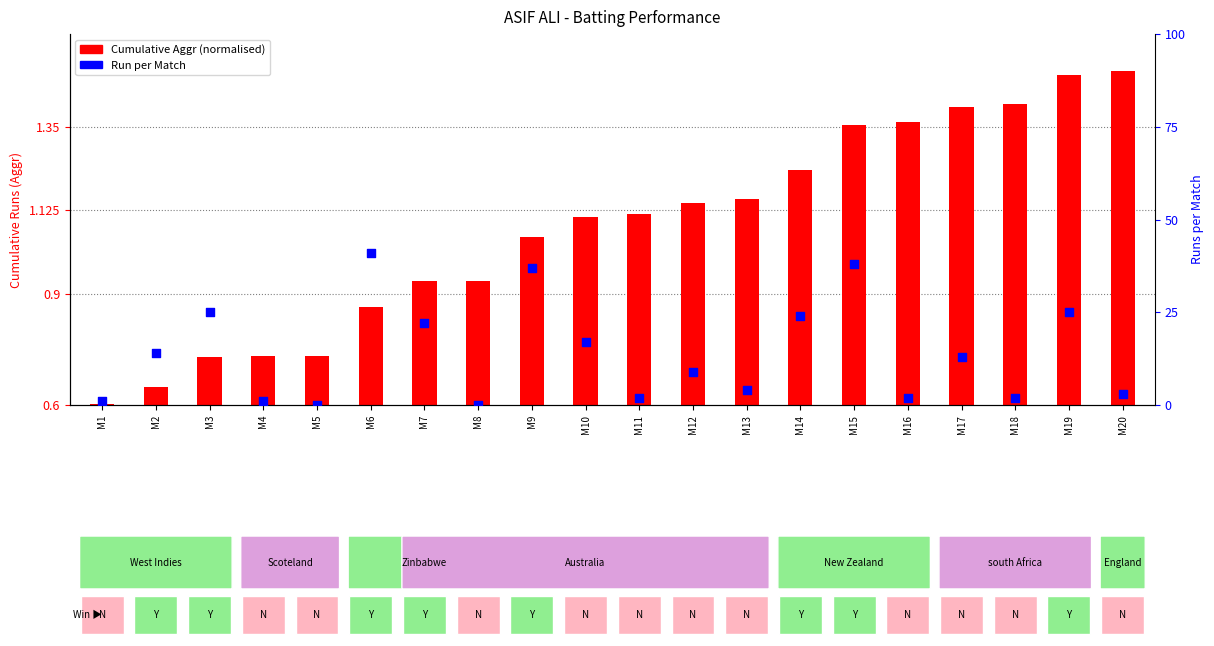

What is the change in value from M3 to M10?

-8